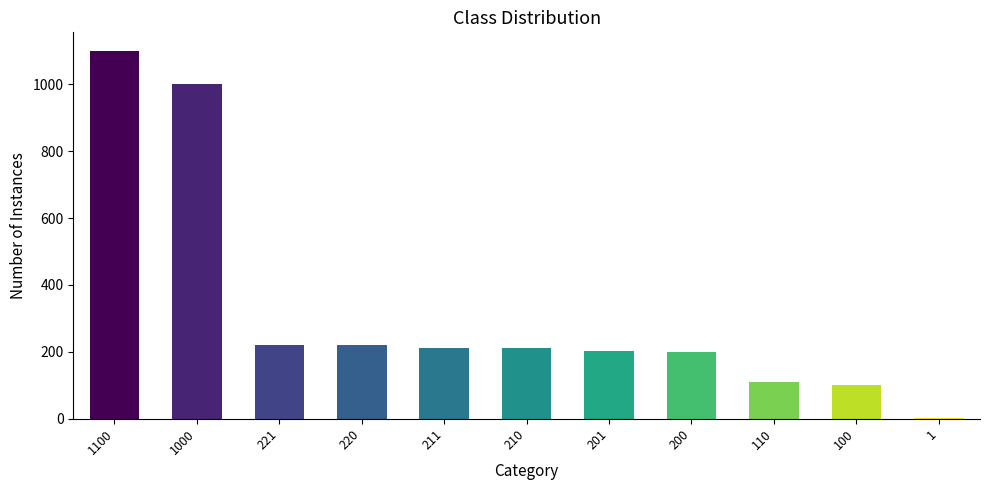

Which category has the highest value across all series?

1100